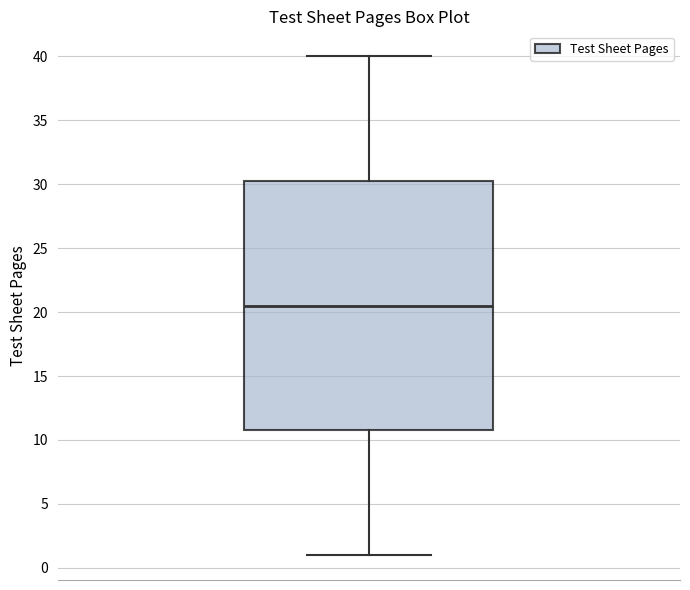

Transcribe this box plot: give where the median line is, the range the box spans, and where the two whiskers end, as read against the y-axis. The values are not printed on the chart, so give them approximately, as read against the axis.

median 20.5, box 11.0 to 30.5, whiskers 1.0 to 40.0